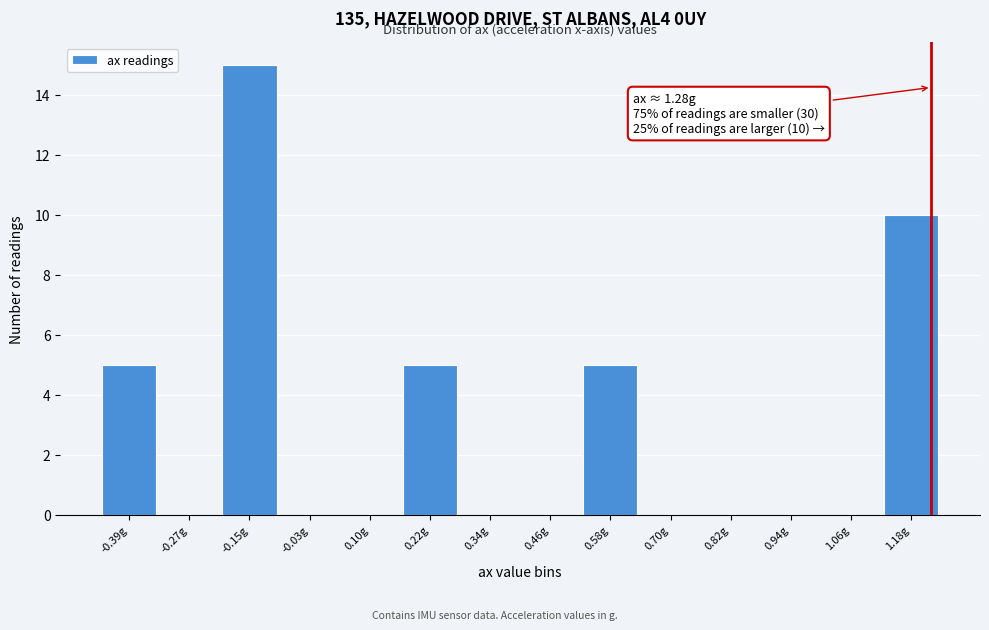

Reading left to right, extract all data points from this chart.

-0.39g=5	-0.27g=0	-0.15g=15	-0.03g=0	0.10g=0	0.22g=5	0.34g=0	0.46g=0	0.58g=5	0.70g=0	0.82g=0	0.94g=0	1.06g=0	1.18g=10